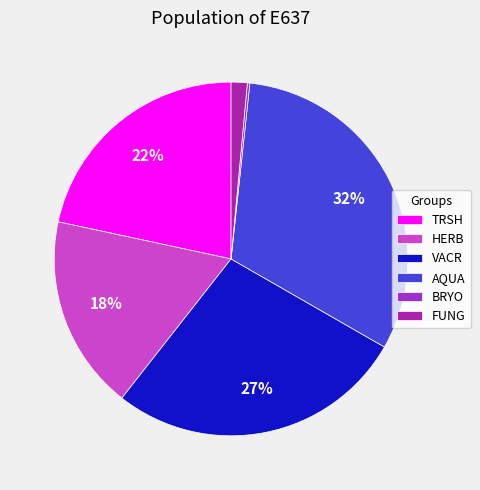

To the nearest percent, what is the difference between the TRSH and AQUA slice percentages?

10%